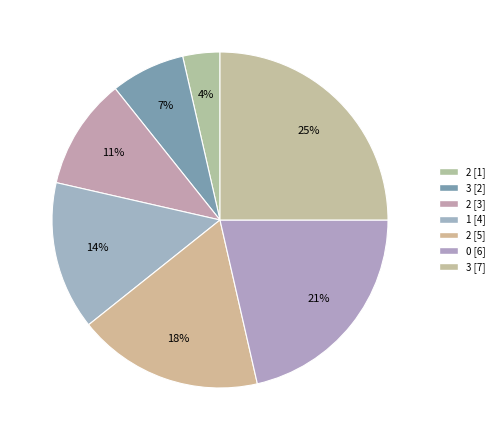

Rank the categories by value from highest to lowest.

7, 6, 5, 4, 3, 2, 1